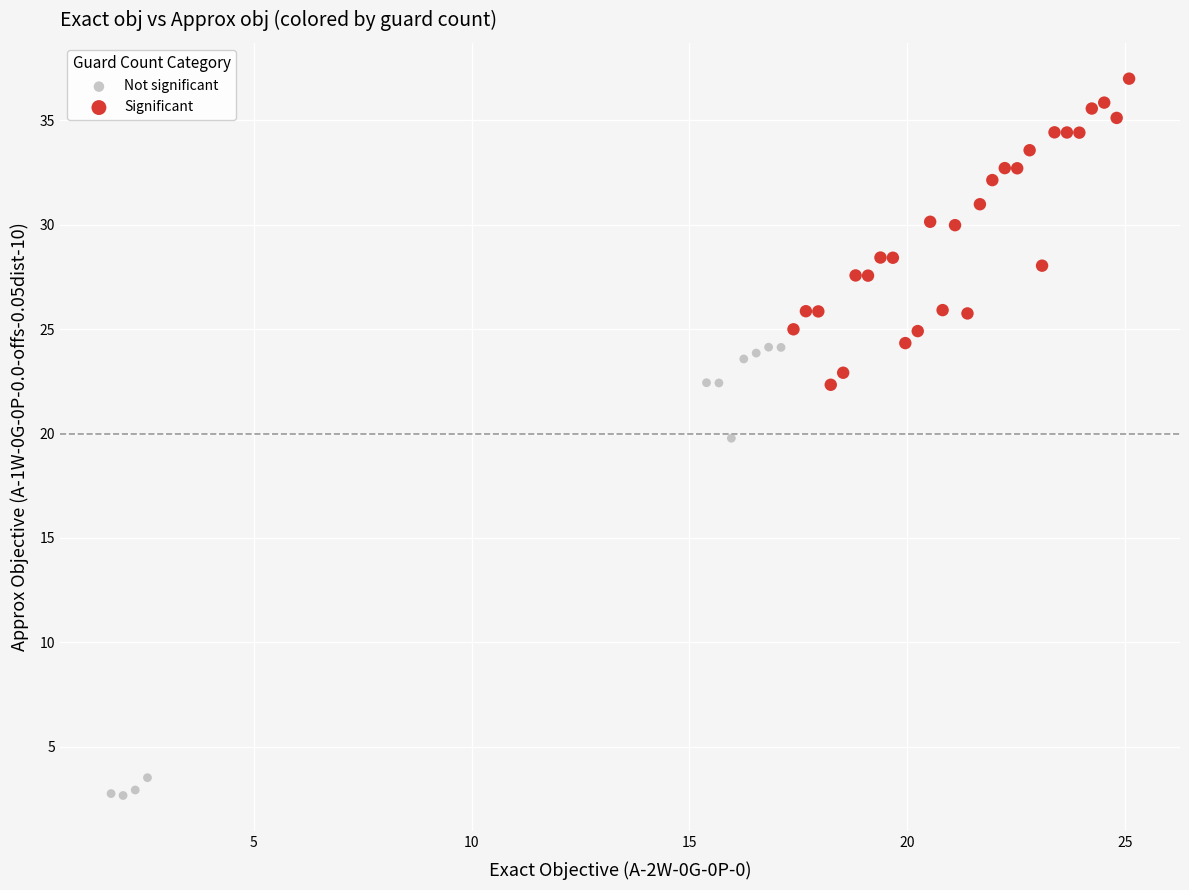

Which series has the largest Y range (max minus min)?

Not significant